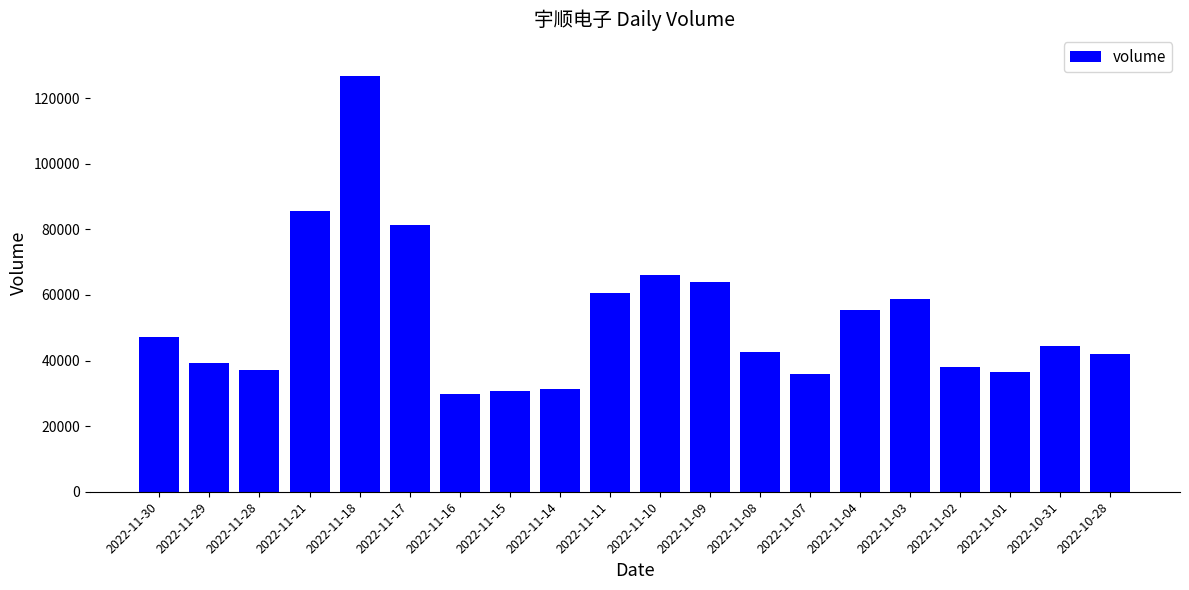

What is the average value?

52647